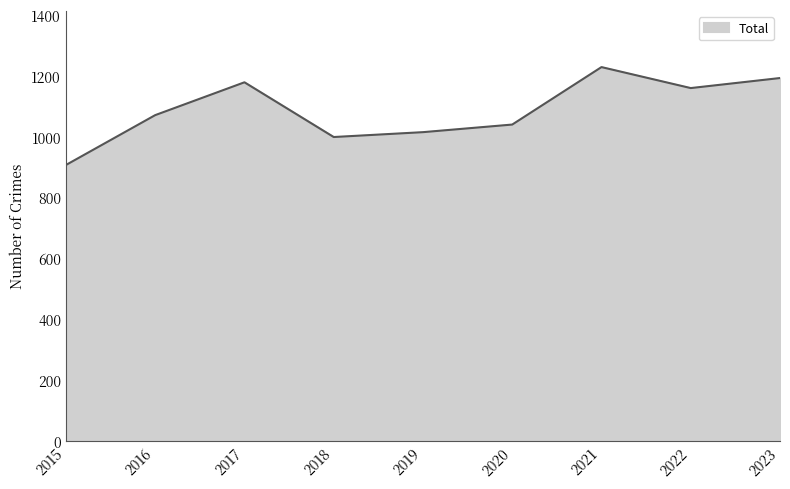

How many values are below 1072?

4